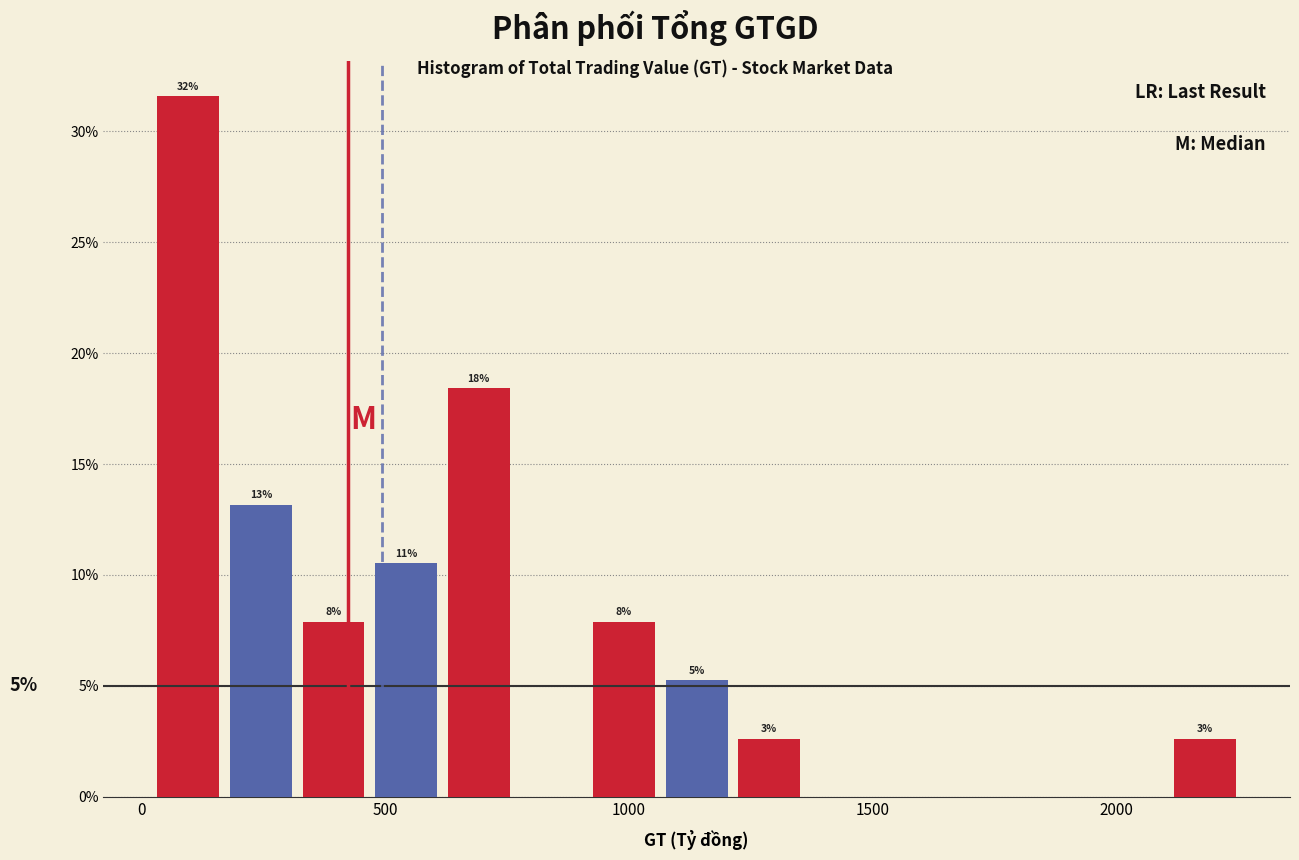

Read against the x-axis, roughly where is the centre of the tallest bar?

100